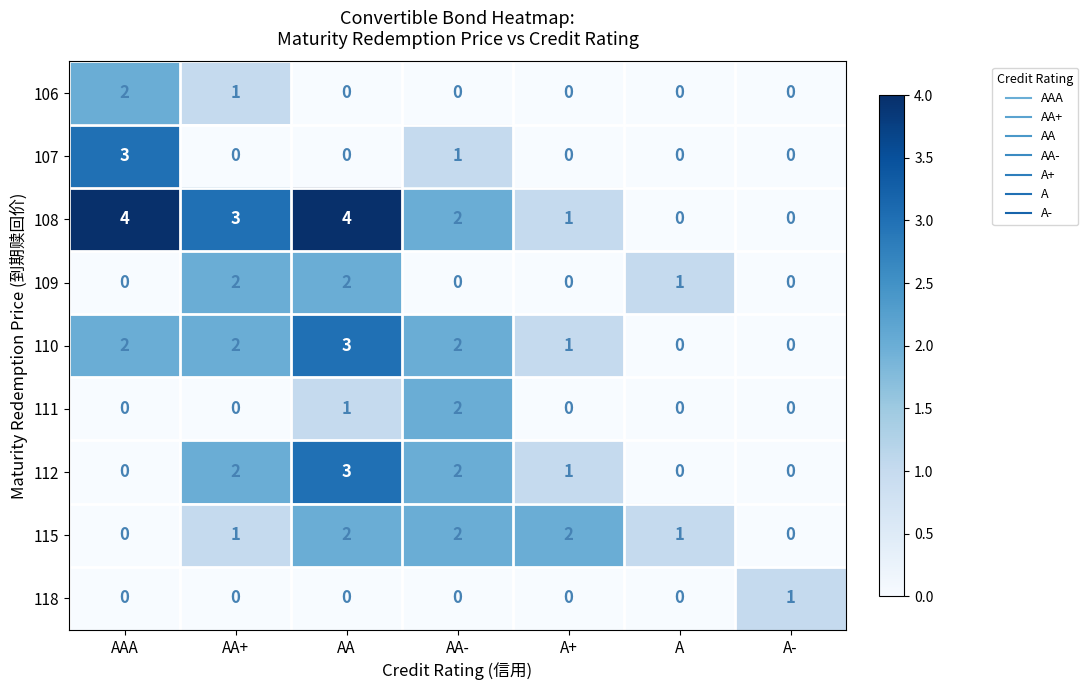

The value of 115 at AAA is 1. True or false?

False